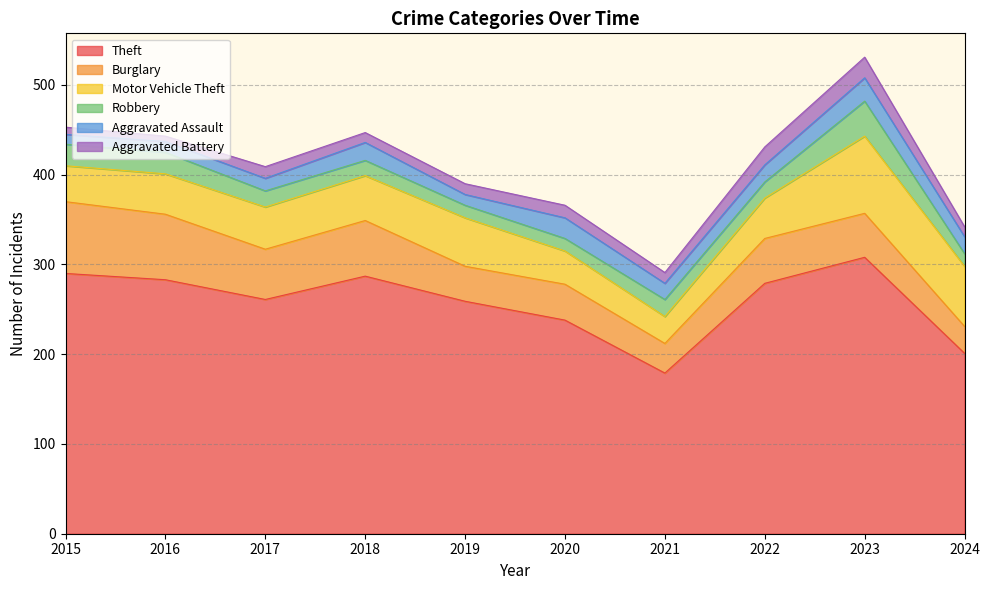

Rank the categories by Motor Vehicle Theft value from highest to lowest.

2023, 2024, 2019, 2018, 2017, 2016, 2022, 2015, 2020, 2021